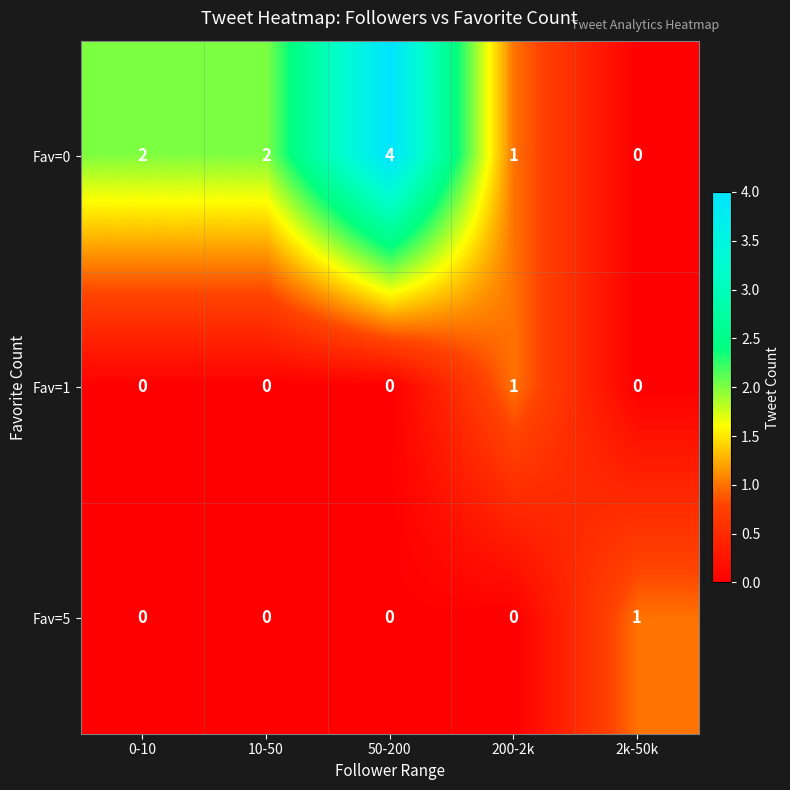

Which series has the largest range (max minus min)?

Fav=0